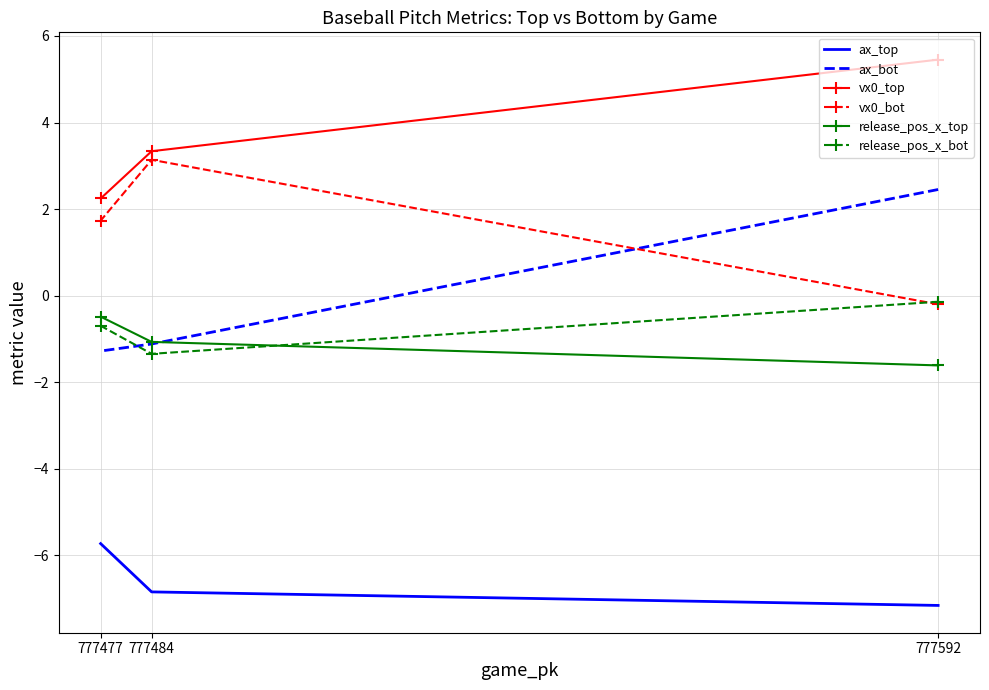

Rank the series by their maximum value, from highest to lowest.

vx0_top, vx0_bot, ax_bot, release_pos_x_bot, release_pos_x_top, ax_top